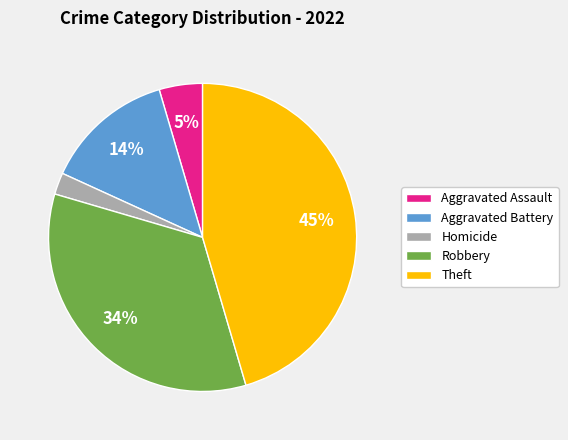

Do Aggravated Battery and Theft together represent more than half of the pie?

Yes